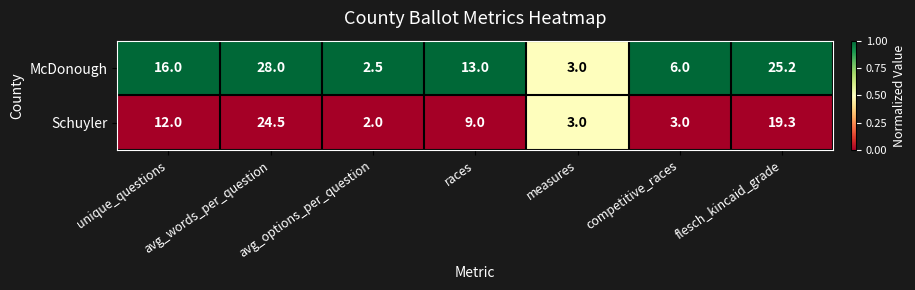

At which label does Schuyler reach its peak?

avg_words_per_question